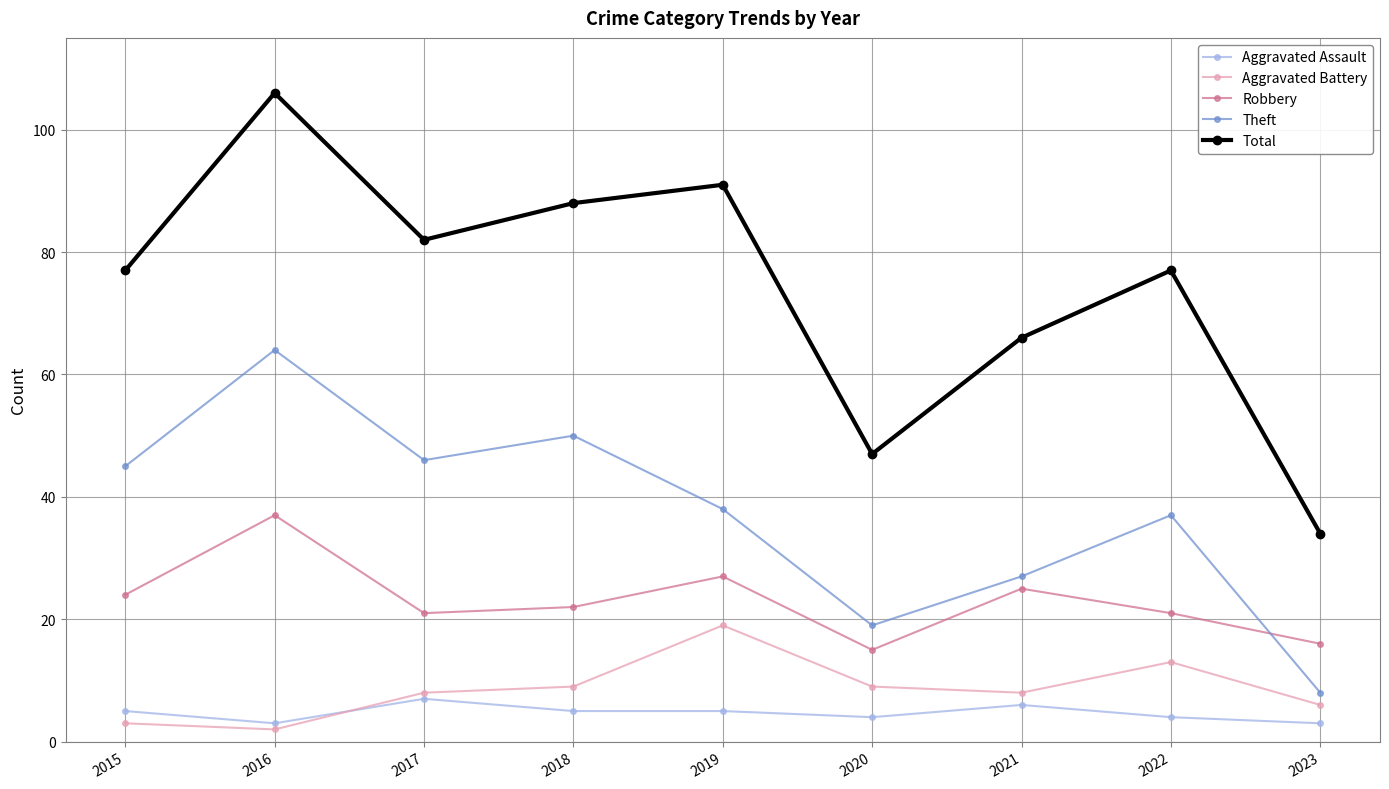

What is the sum of the Aggravated Battery values at 2019 and 2016?

21